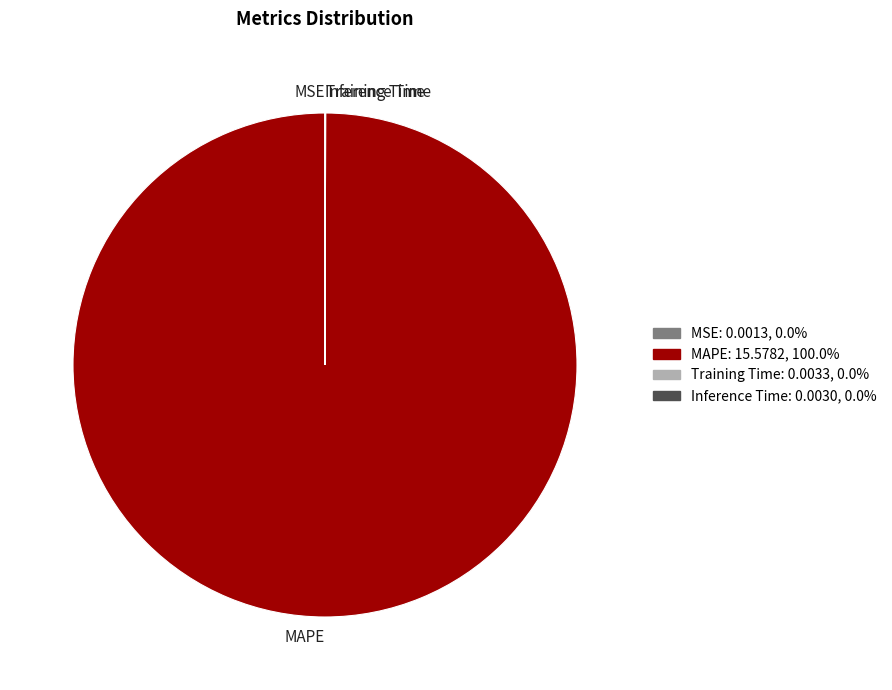

Which category has the biggest portion of the pie?

MAPE